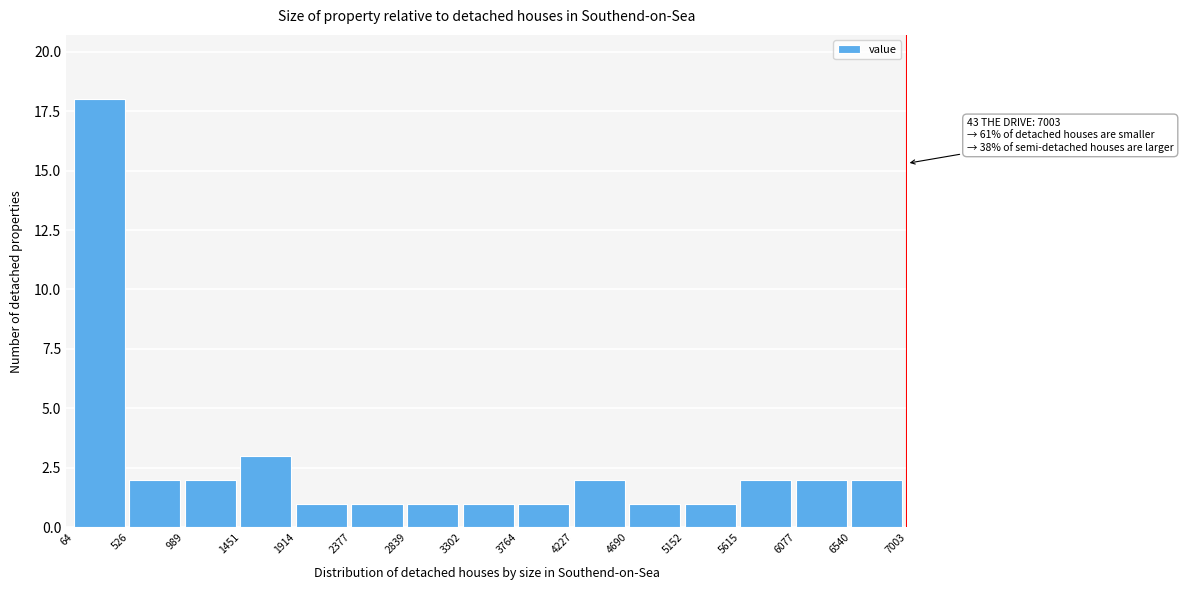

Over which range of the x-axis is the bar tallest?

64 to 526